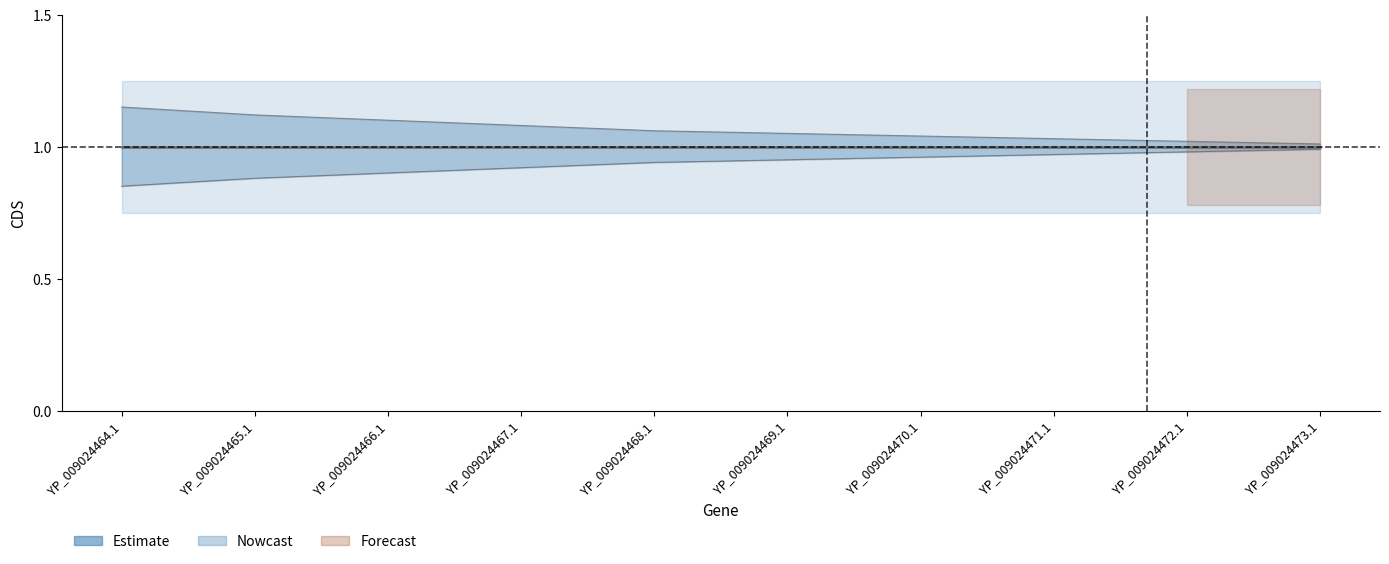

What is the value of the CDS_lower point at the 4th from the left?

0.9